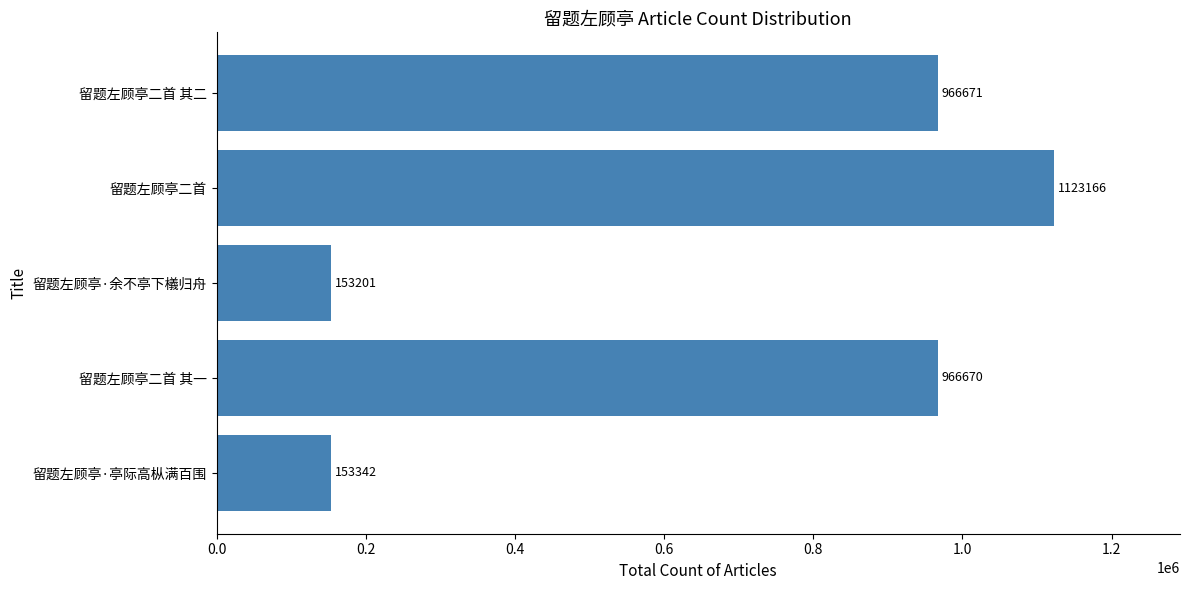

The chart shows a value of 966671 at 留题左顾亭二首 其二. True or false?

True